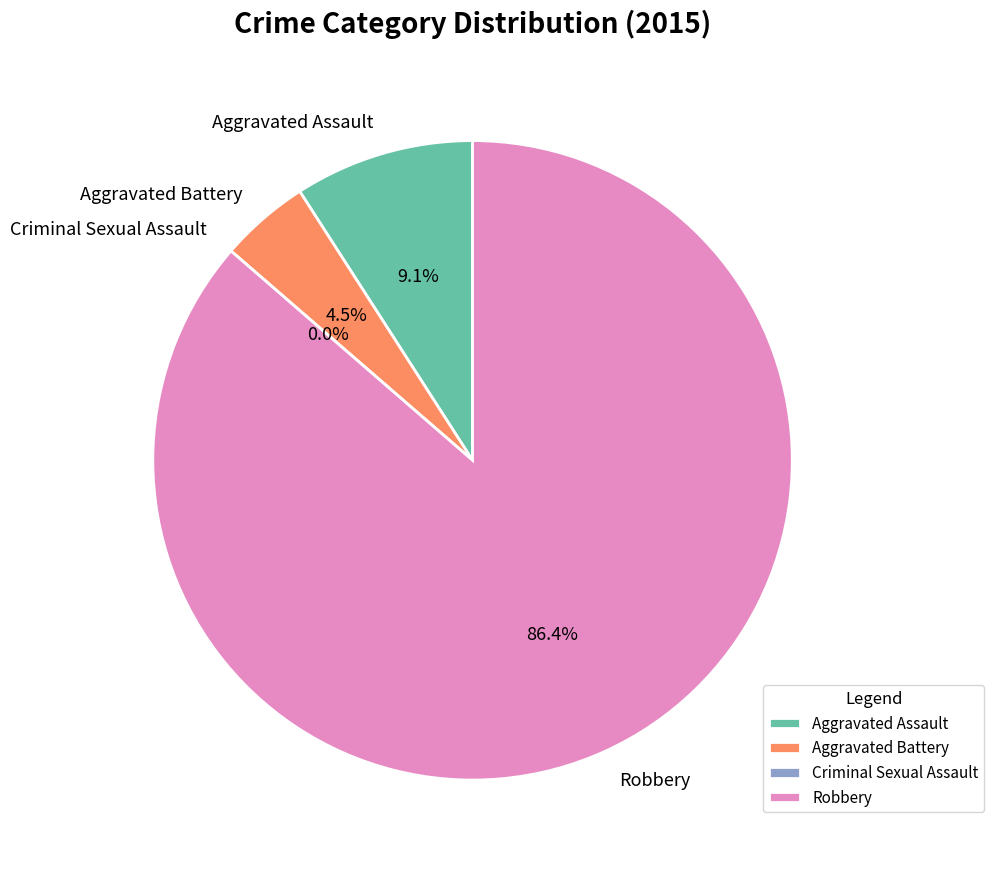

Combined, do Robbery and Aggravated Battery account for over 50%?

Yes